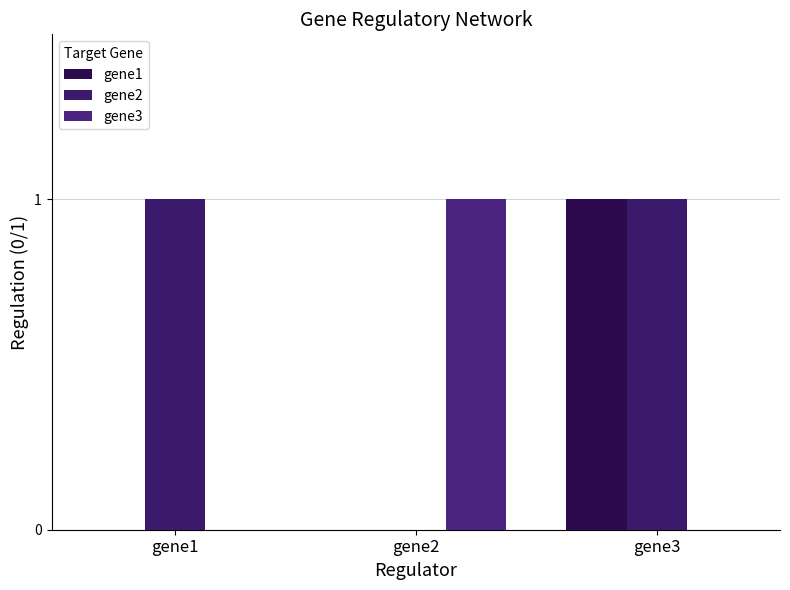

Does the chart contain stacked bars?

No